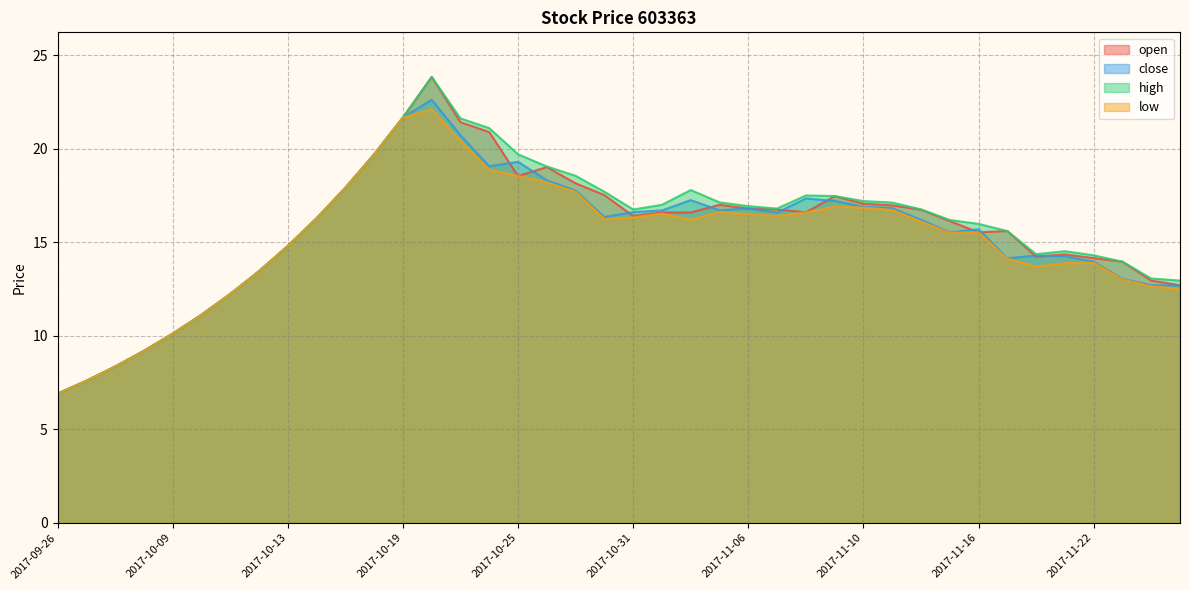

Where is low nearest to the value 14?

2017-11-22